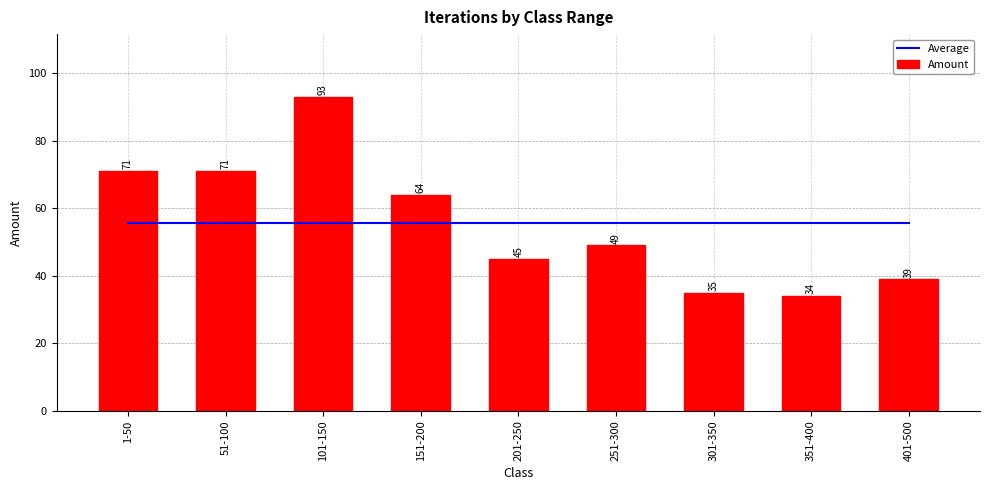

What are all the series names shown in the legend?

Average, Amount